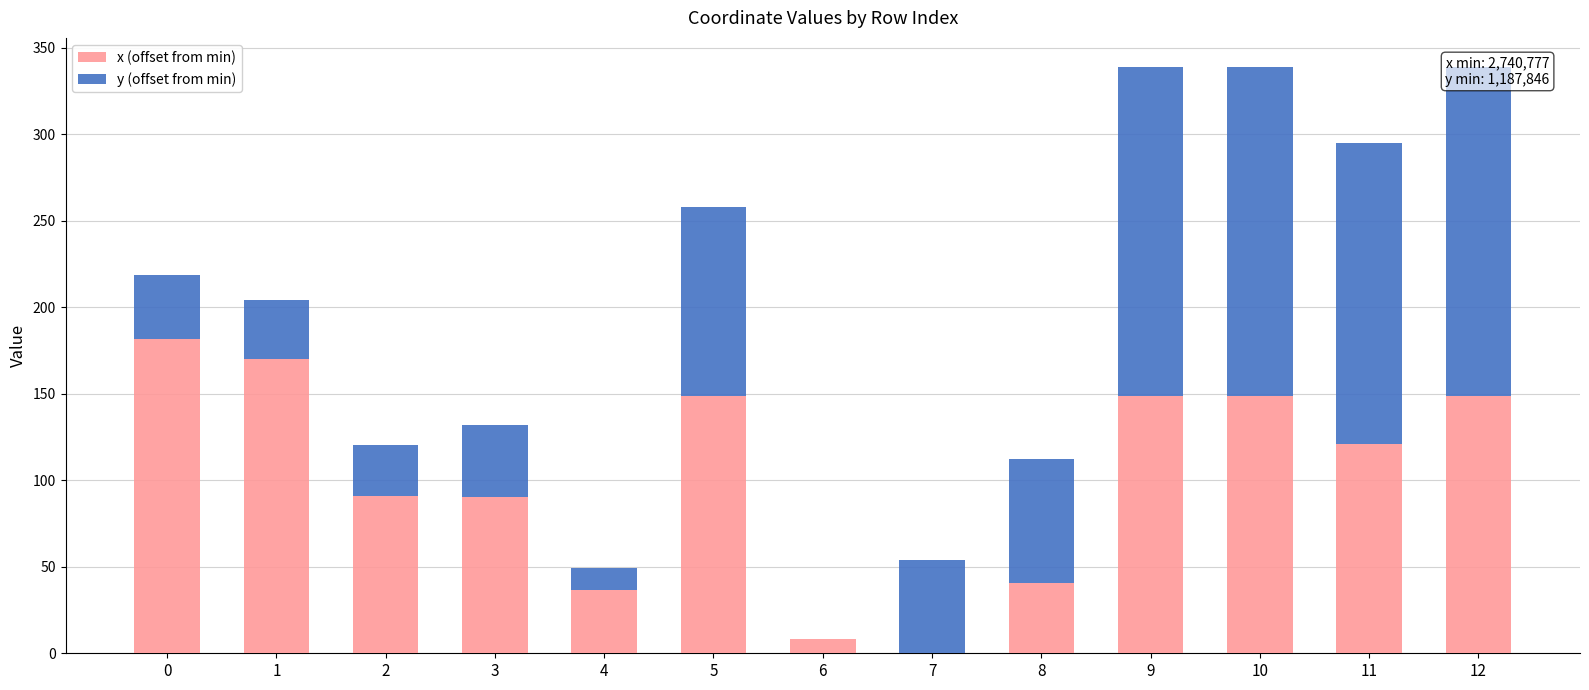

Reading left to right, transcribe all the data shown in this chart.

x (offset from min): 181.5	170.3	90.7	90.2	36.7	148.7	8.2	0.0	40.5	148.8	148.7	120.9	148.8
y (offset from min): 36.9	33.9	29.6	41.9	12.4	109.4	0.0	53.8	71.6	190.1	190.0	174.2	190.1